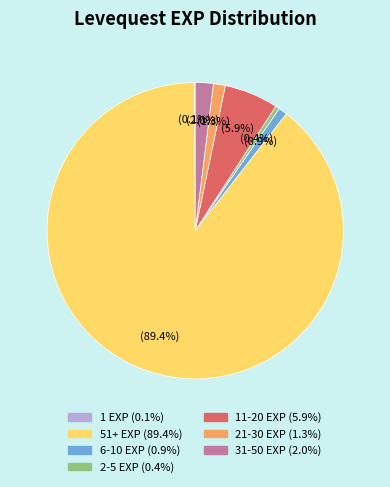

Is there any slice that represents more than half of the pie?

Yes